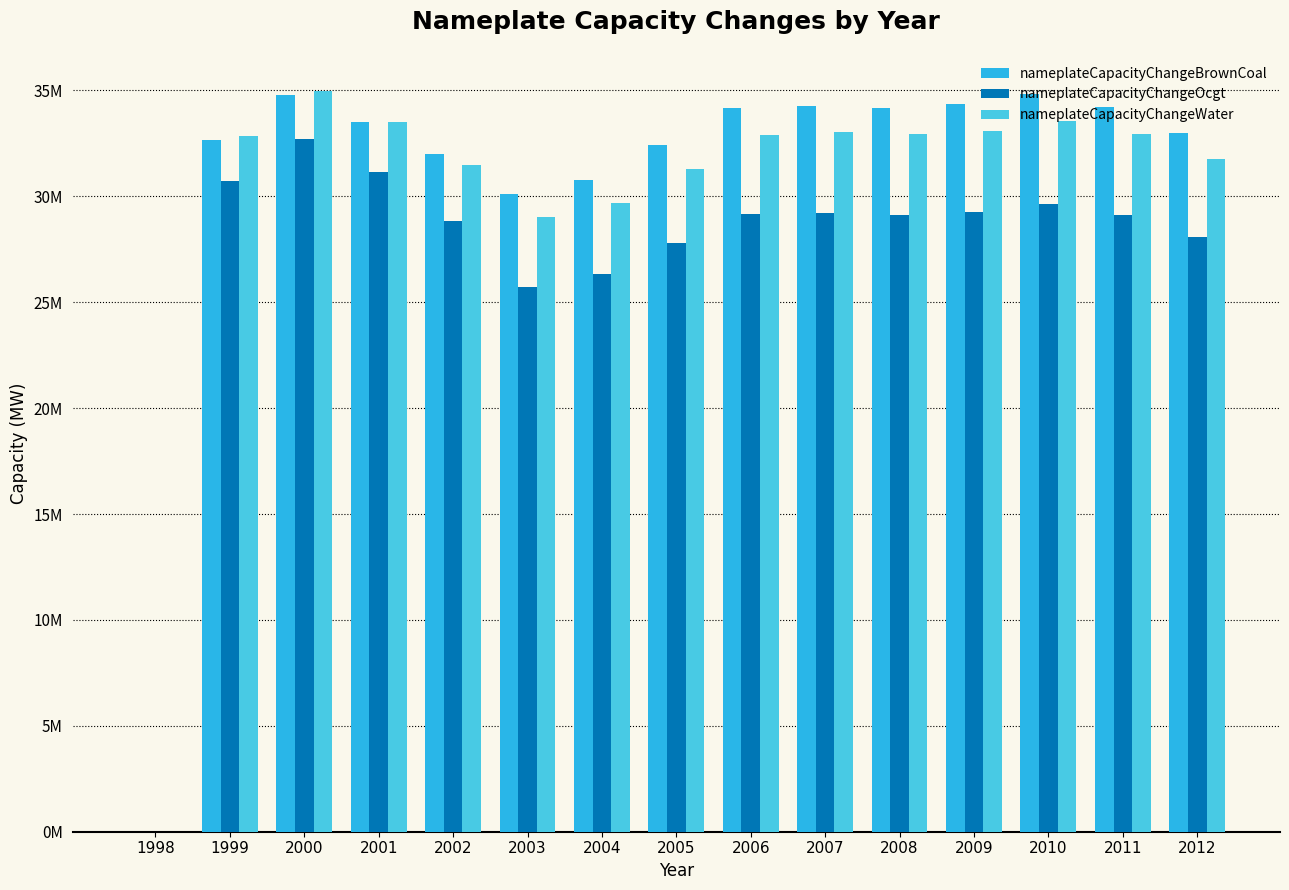

How many bars are there in each group?

3